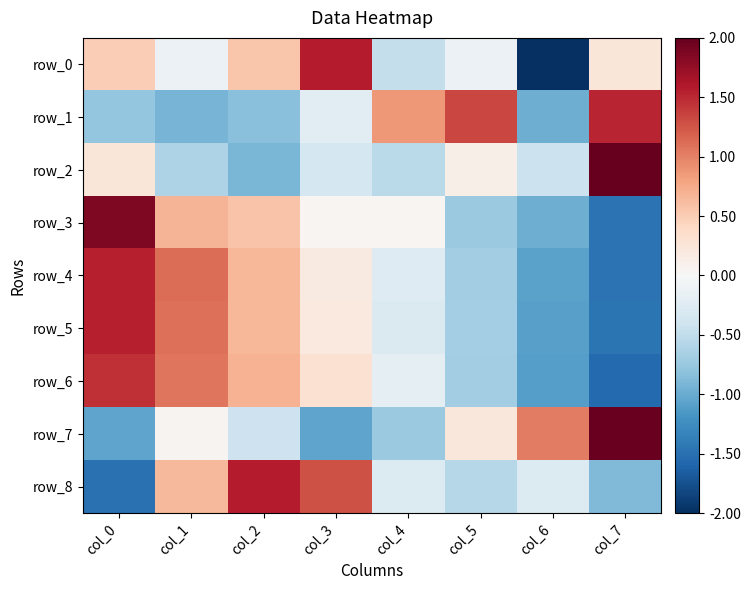

How many data points in row_2 are above 0?

3